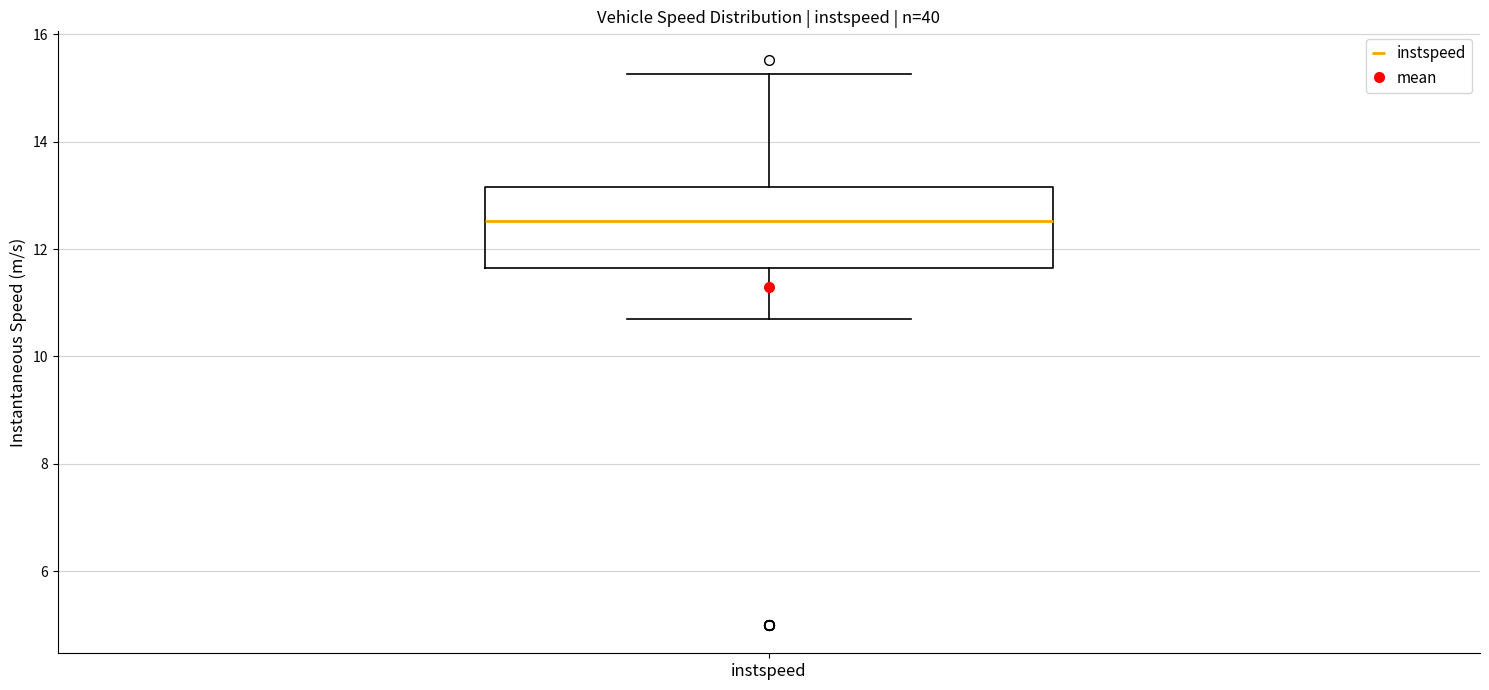

Read this box plot against the y-axis: the position of the median line, the range covered by the box, and the ends of both whiskers. The values are not printed on the chart, so give them approximately, as read against the axis.

median 12.6, box 11.6 to 13.2, whiskers 10.6 to 15.2